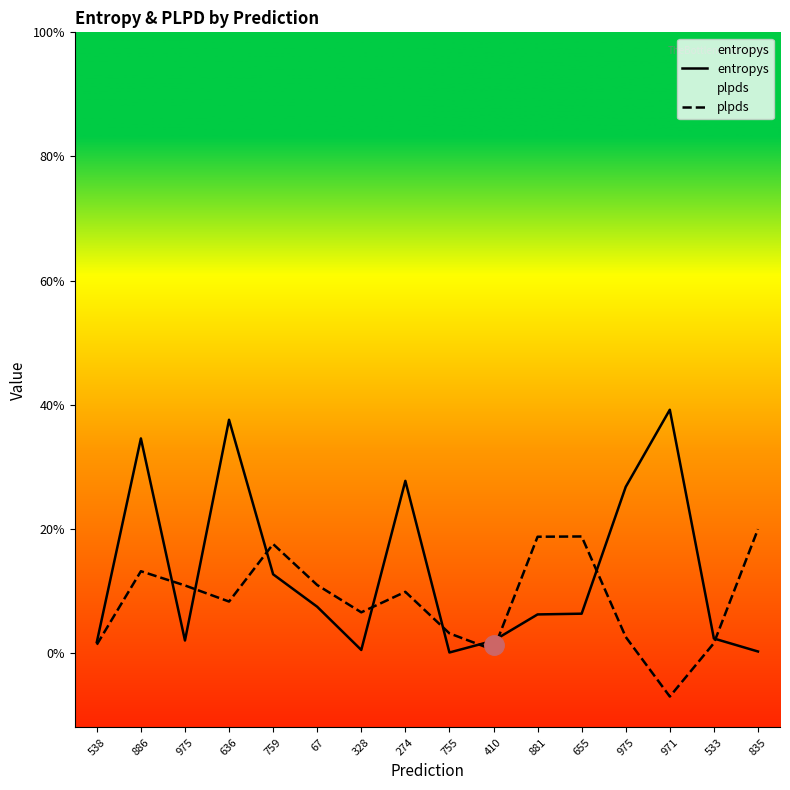

How many lines are shown in the chart?

2